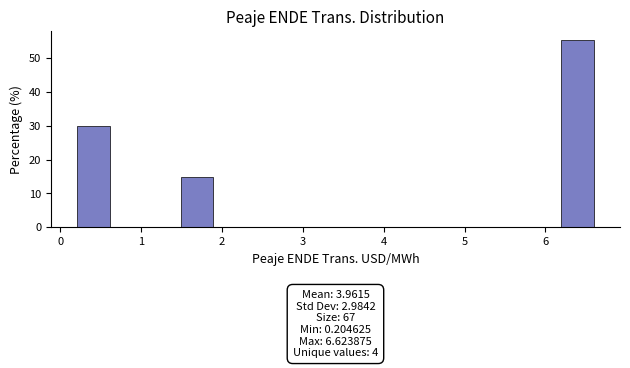

Which range on the x-axis has the tallest bar?

6.2 to 6.6